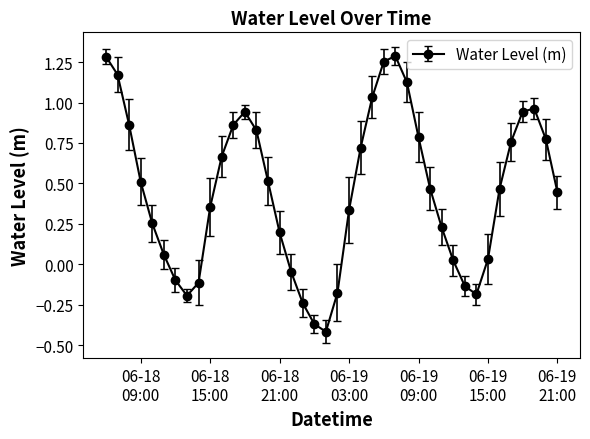

Is this an area chart (filled region under the line)?

No